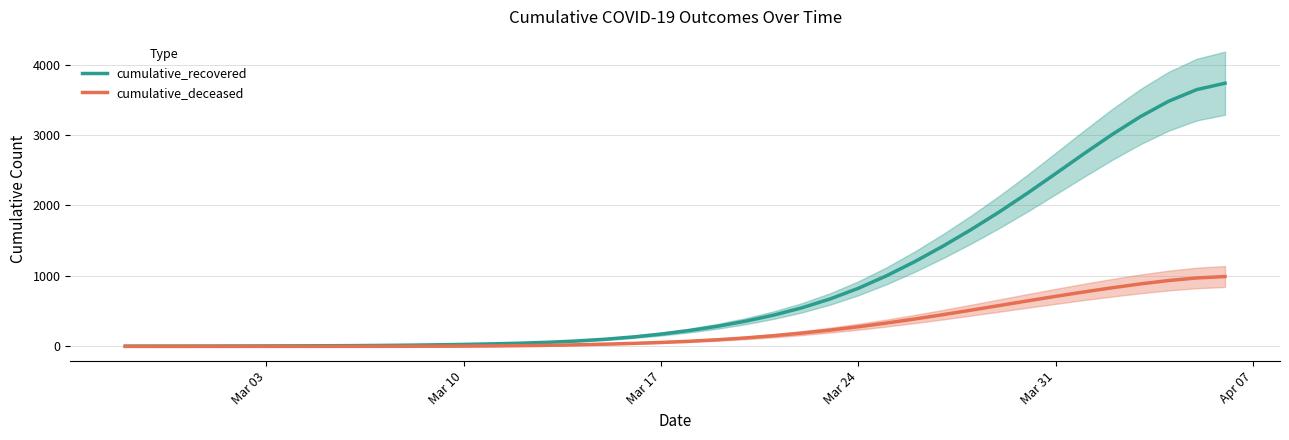

How many values in the cumulative_deceased series exceed 73?

20